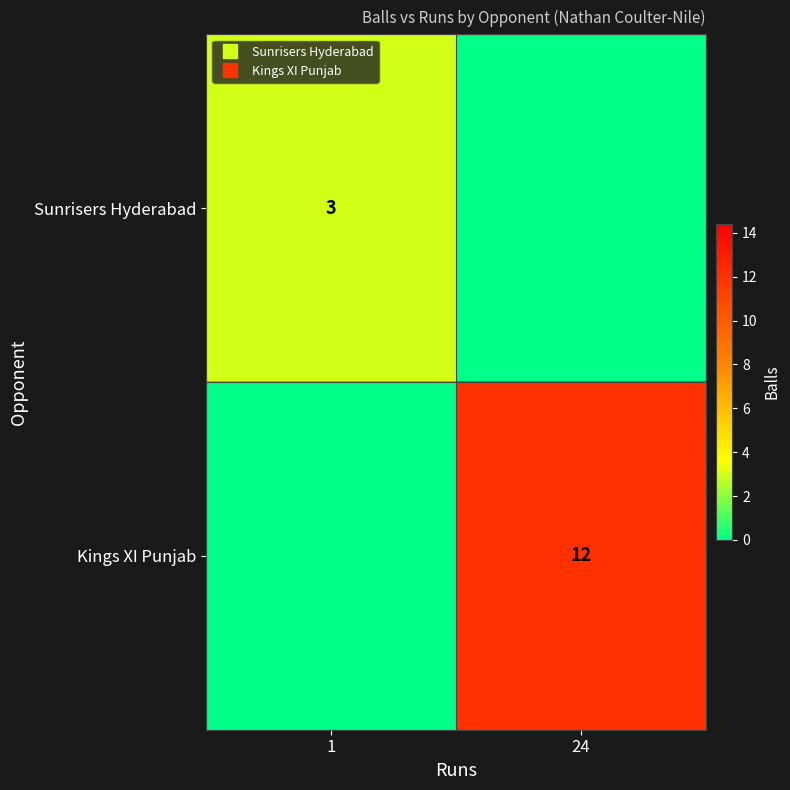

Between 1 and 24, which is larger?

1